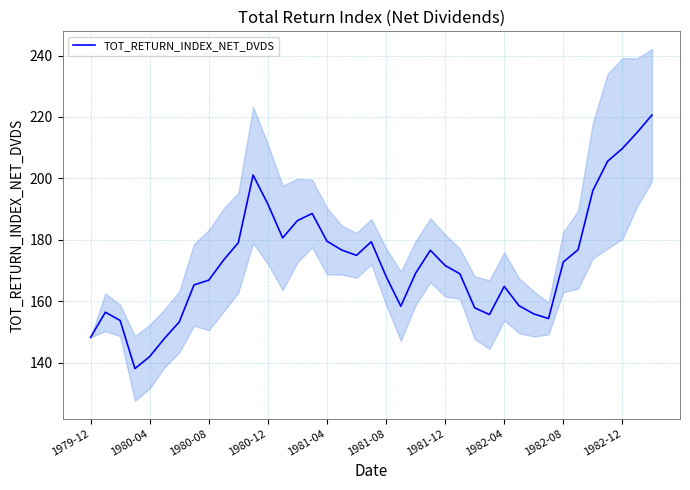

True or false: there are more than 1 points higher than both neighbors.

True